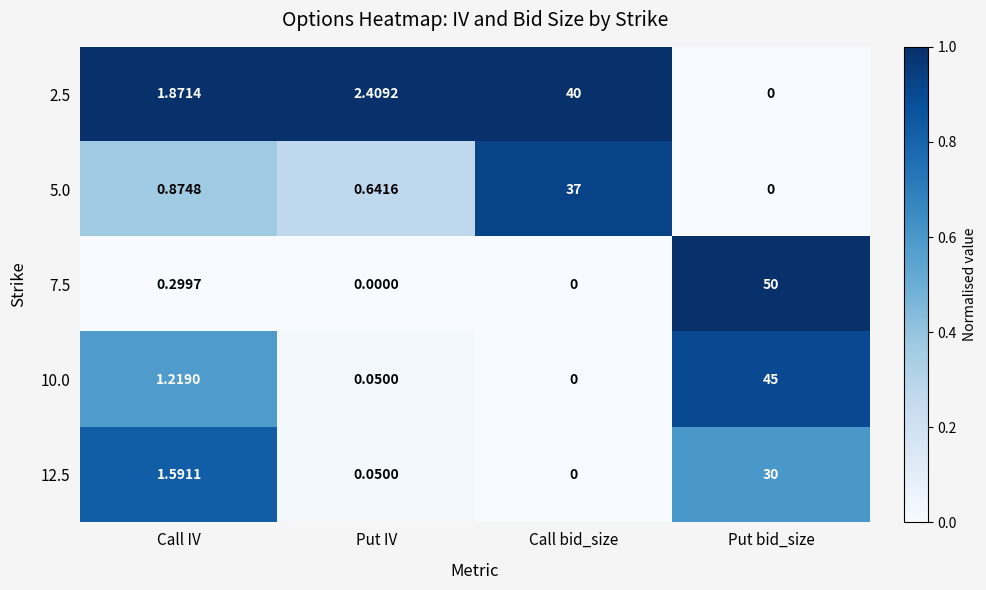

At which category is the sum across all series the highest?

Put bid_size